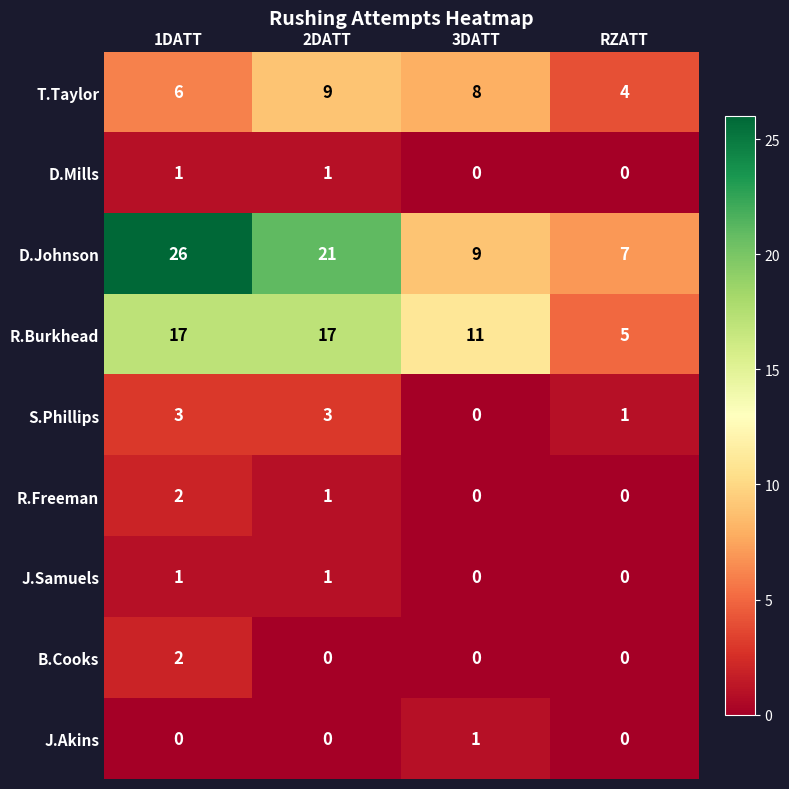

What is the difference between the highest and lowest values at 1DATT?

26